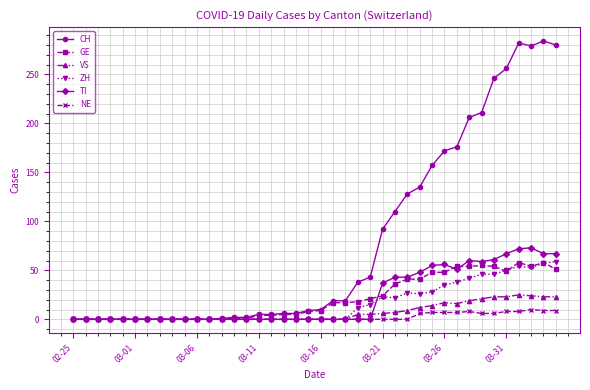

True or false: ZH has more than 1 interior local peaks.

True